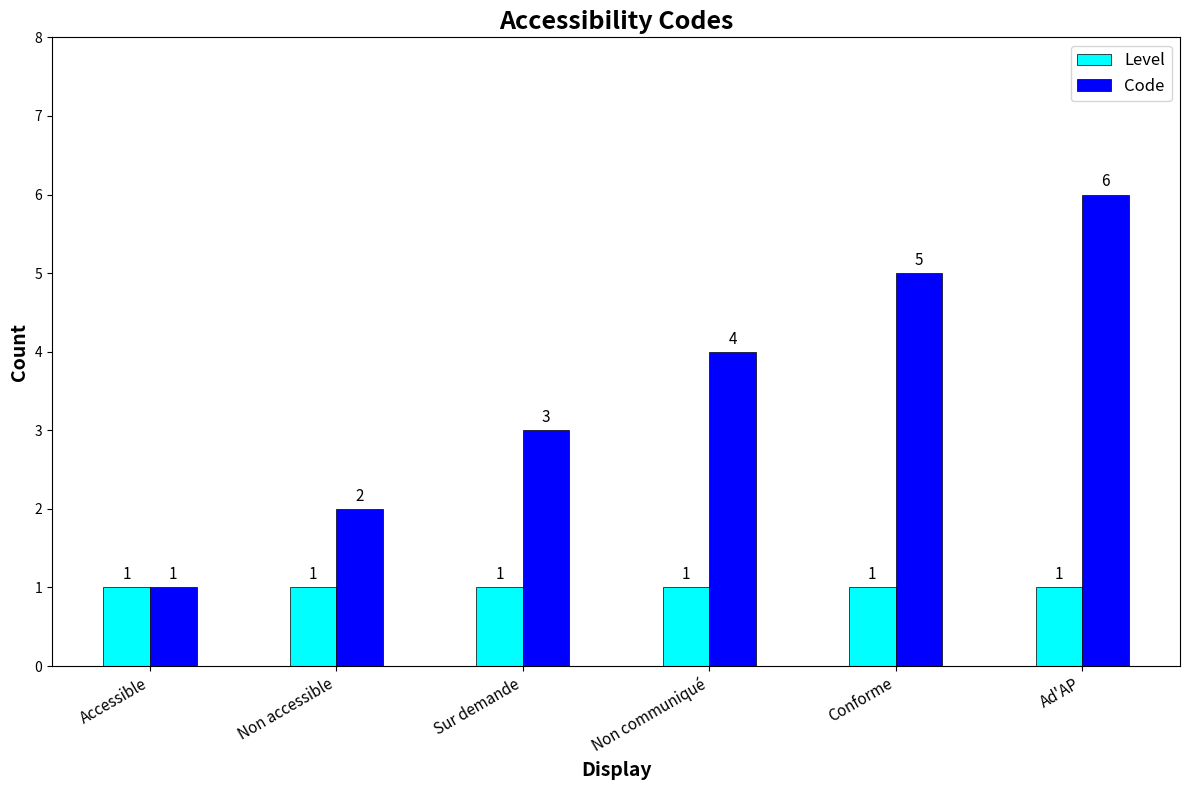

What is the greatest value displayed?

6